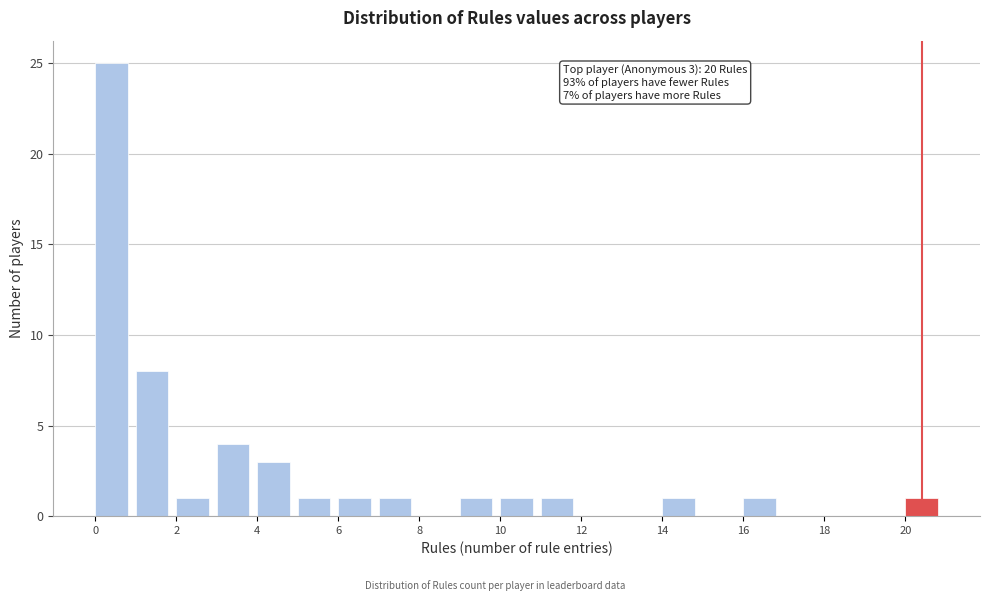

Over which range of the x-axis is the bar tallest?

0 to 1